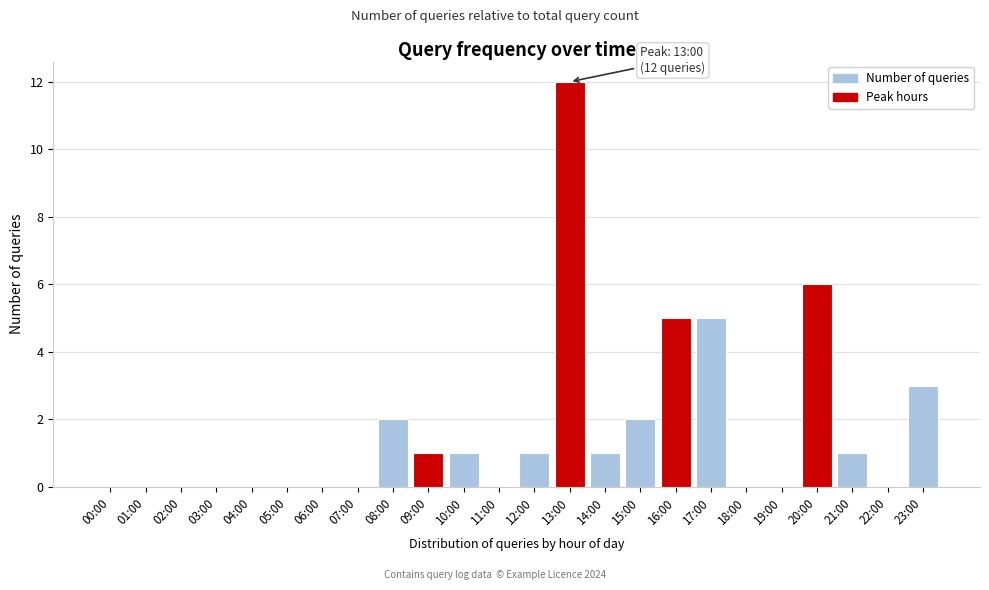

Reading right to left, transcribe all the data shown in this chart.

23:00=3	22:00=0	21:00=1	20:00=6	19:00=0	18:00=0	17:00=5	16:00=5	15:00=2	14:00=1	13:00=12	12:00=1	11:00=0	10:00=1	09:00=1	08:00=2	07:00=0	06:00=0	05:00=0	04:00=0	03:00=0	02:00=0	01:00=0	00:00=0